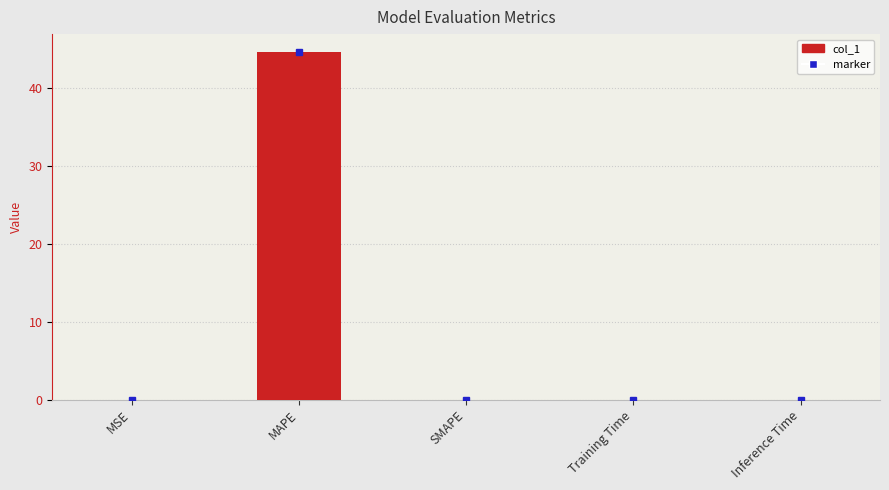

Which has a higher value, Inference Time or MAPE?

MAPE